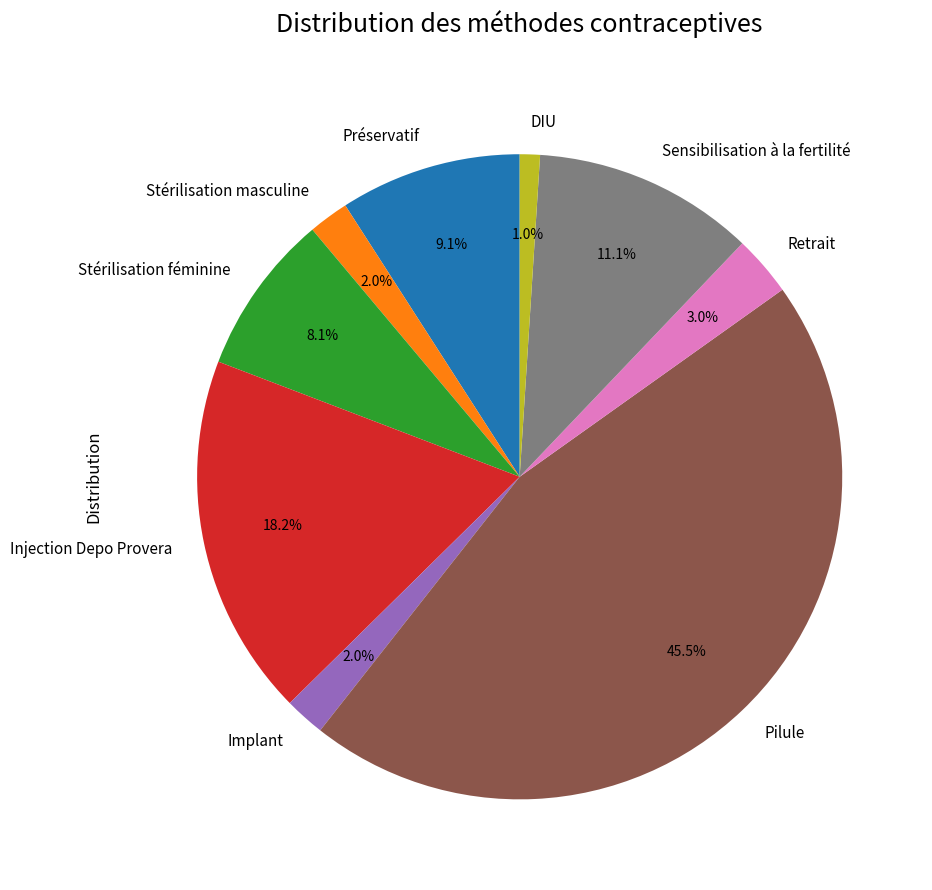

Is the sum of Sensibilisation à la fertilité and Stérilisation masculine greater than half?

No